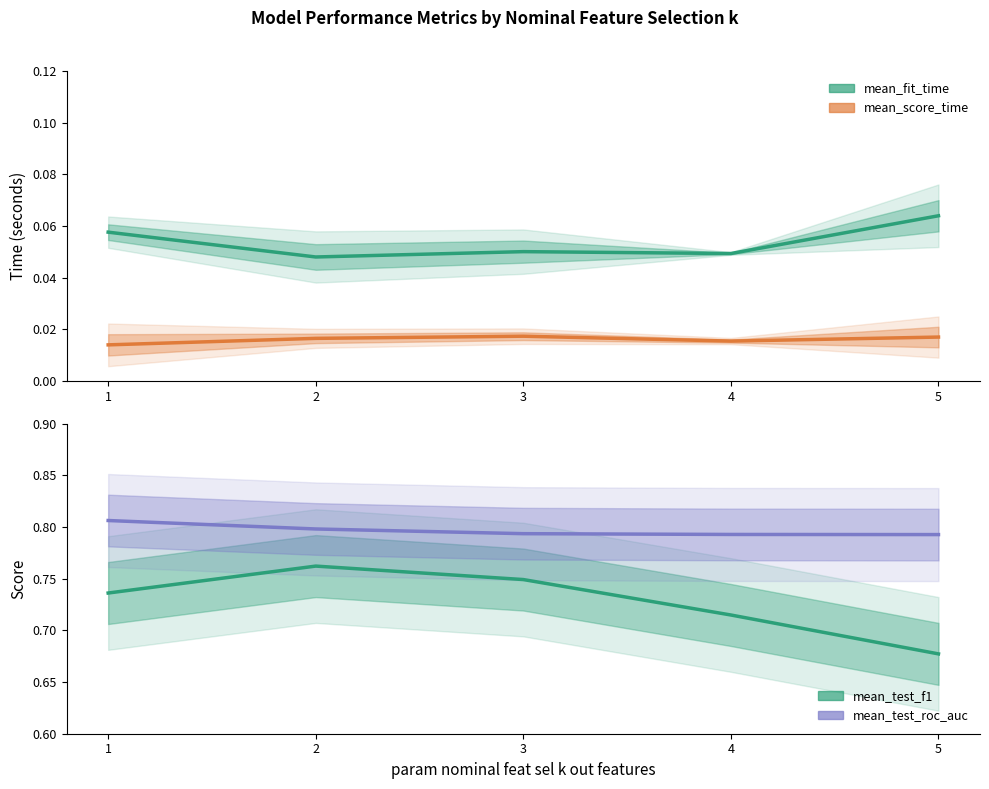

What is the greatest value displayed?

0.8